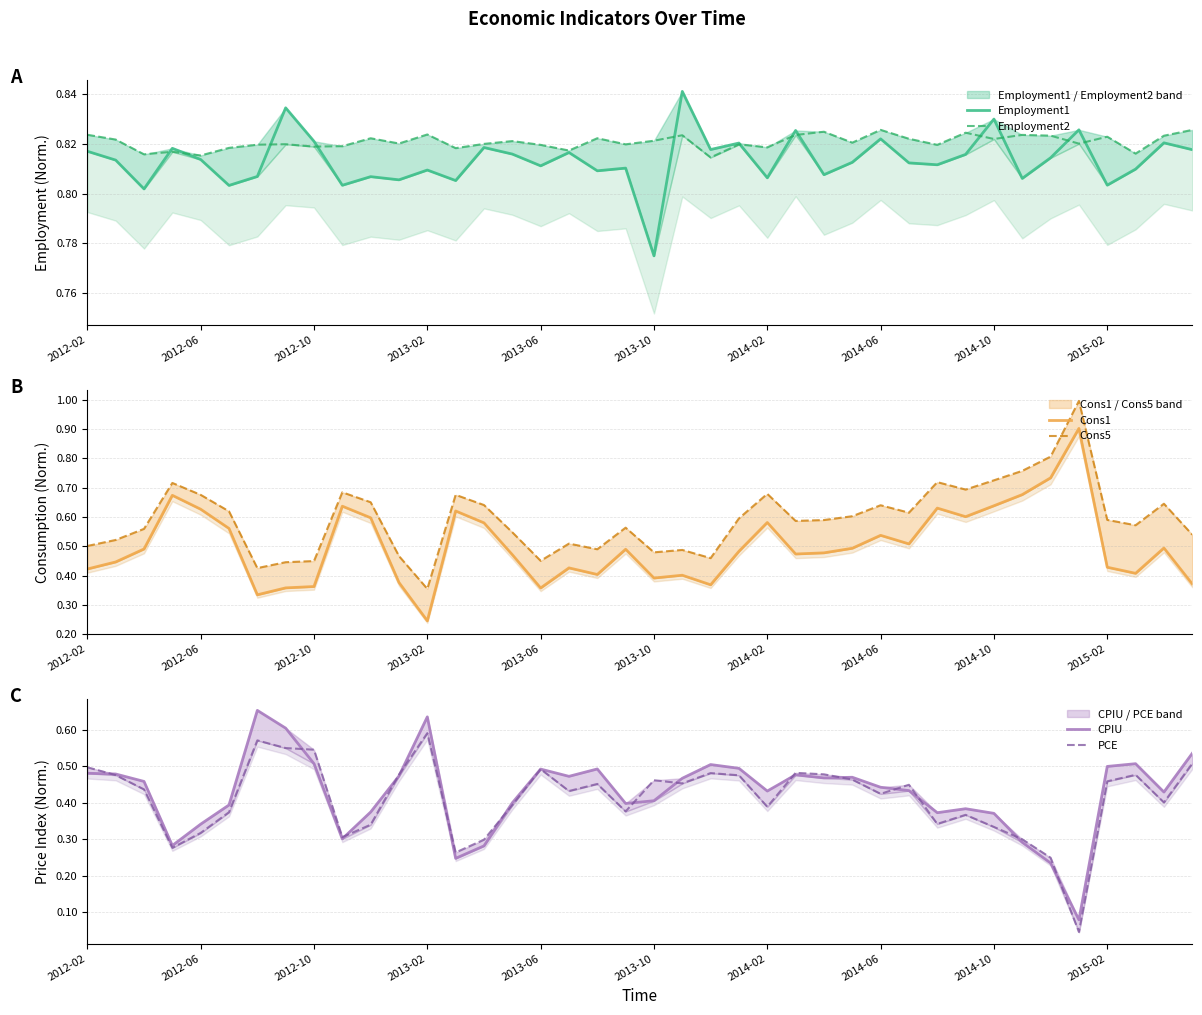

What value does the Employment1 series have at 2012-06?

0.8